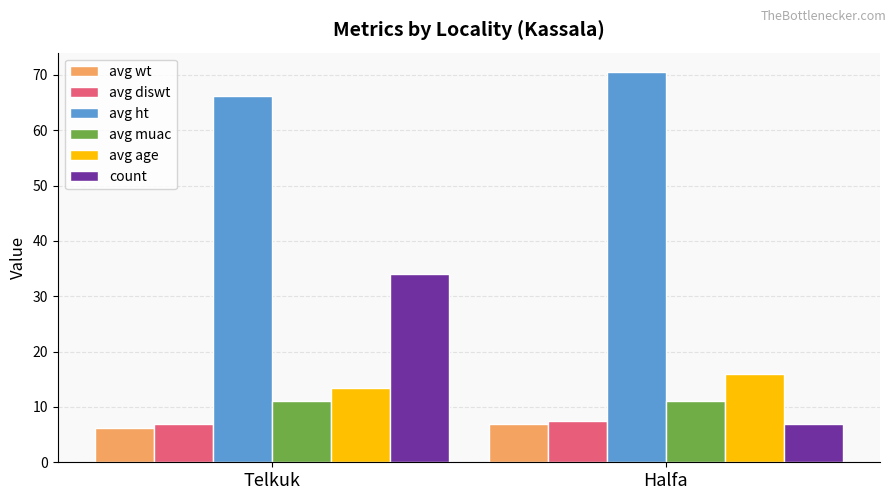

Which series changed the most between Telkuk and Halfa?

count